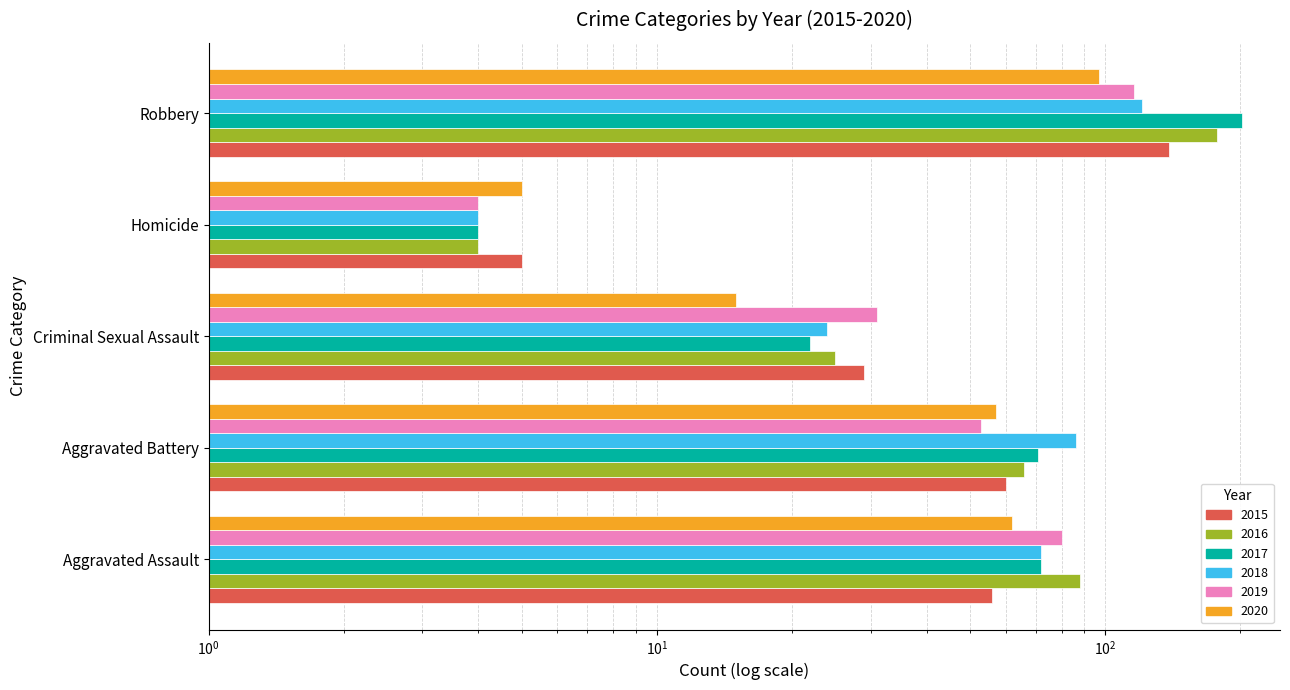

Where is 2017 nearest to the value 103?

Aggravated Assault